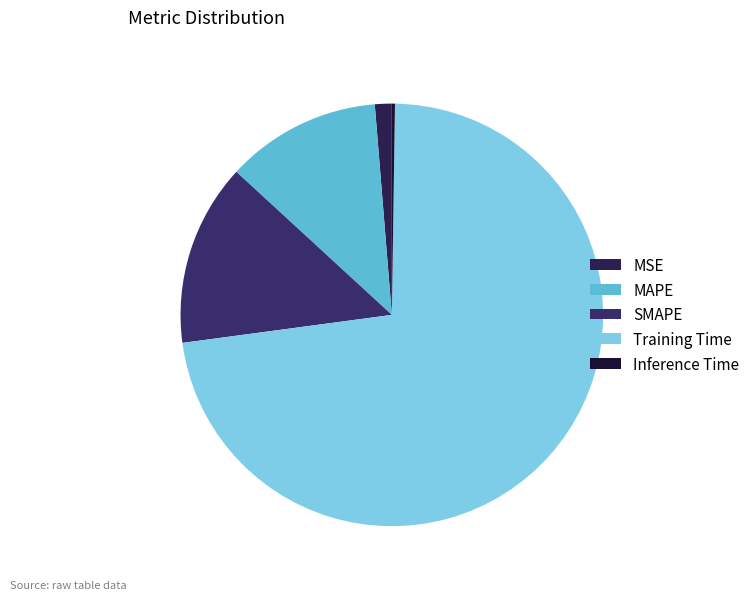

What percentage is the SMAPE slice, to the nearest percent?

14%